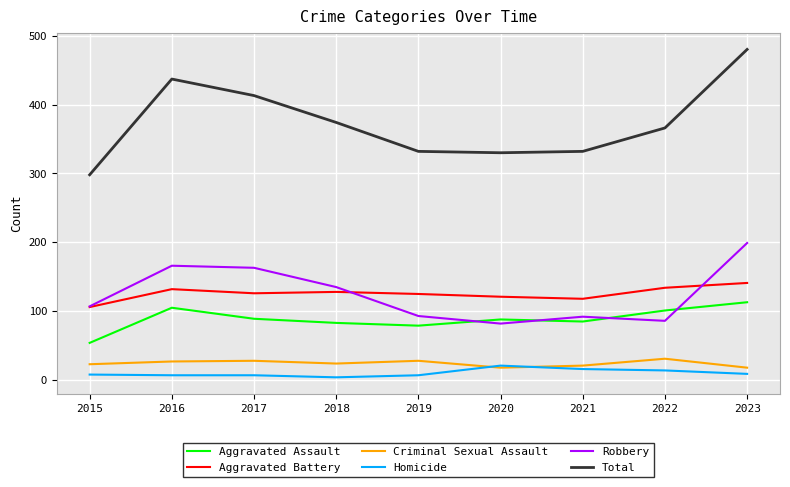

Which series has the widest spread of values?

Total